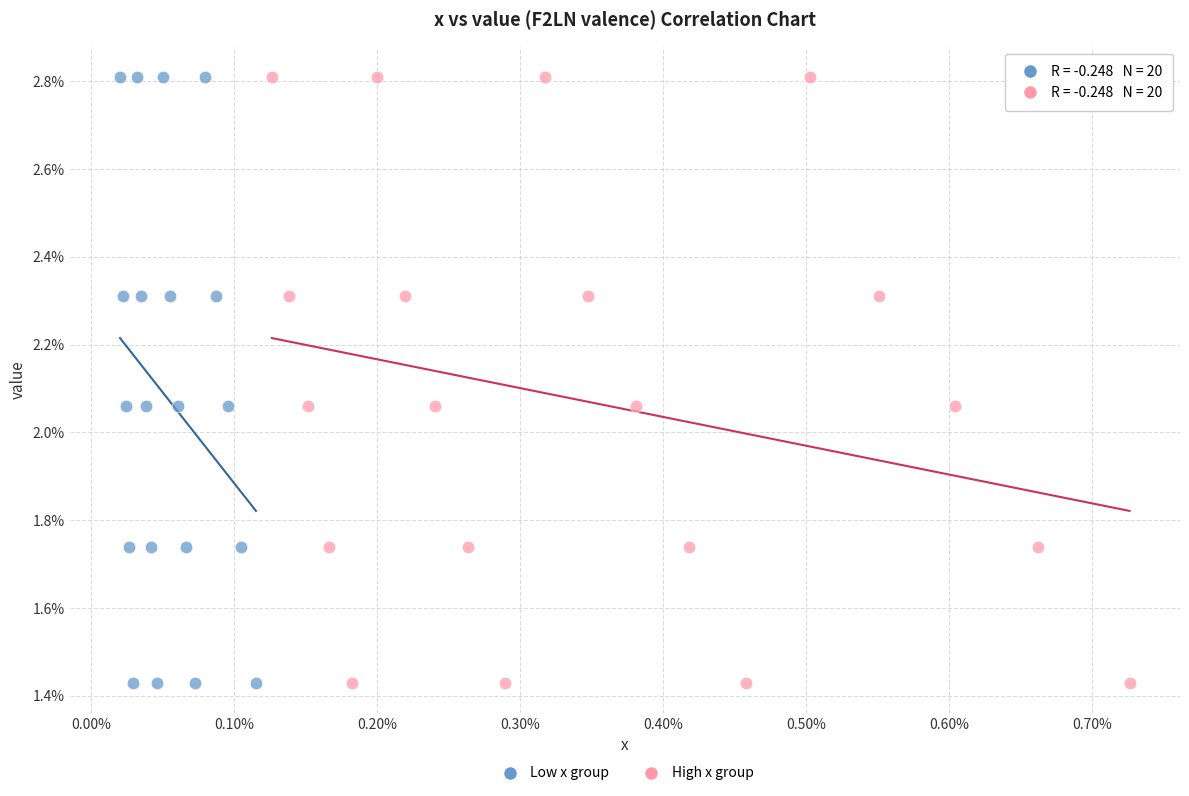

What are all the series names shown in the legend?

Low x group, High x group